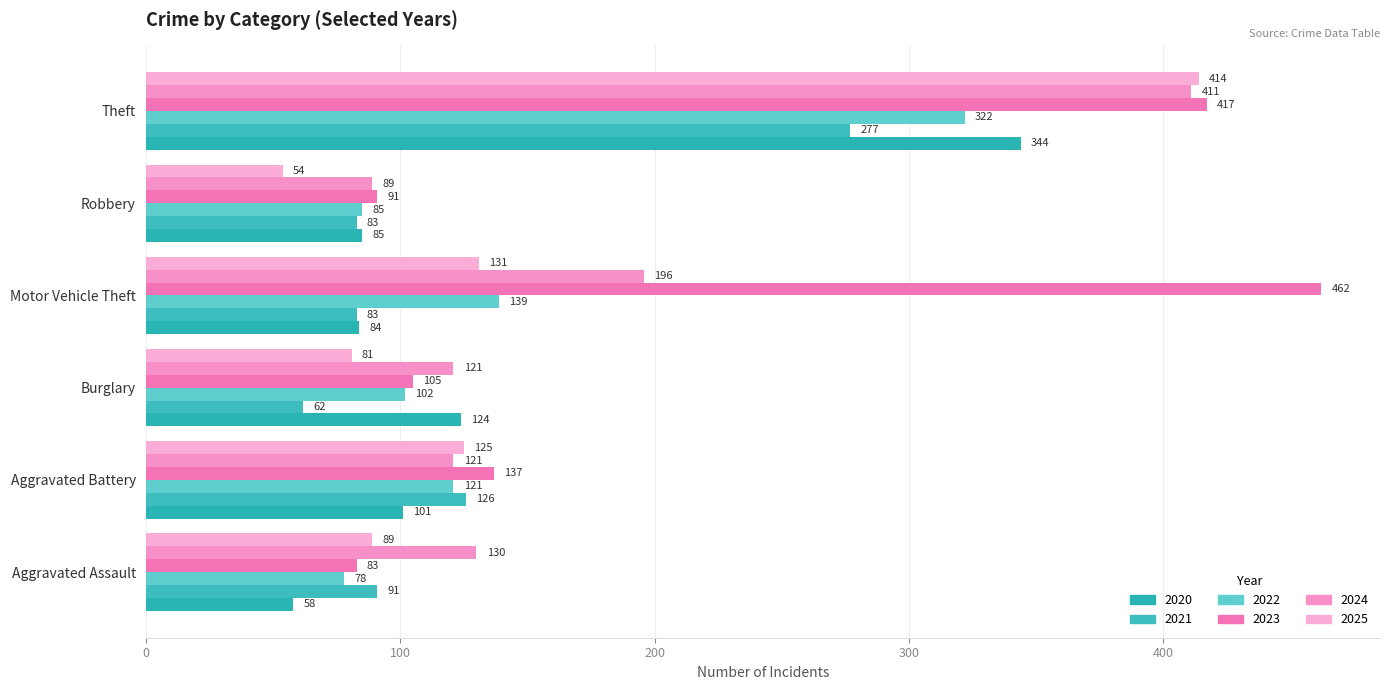

List the series in order of their peak value, highest first.

2023, 2025, 2024, 2020, 2022, 2021